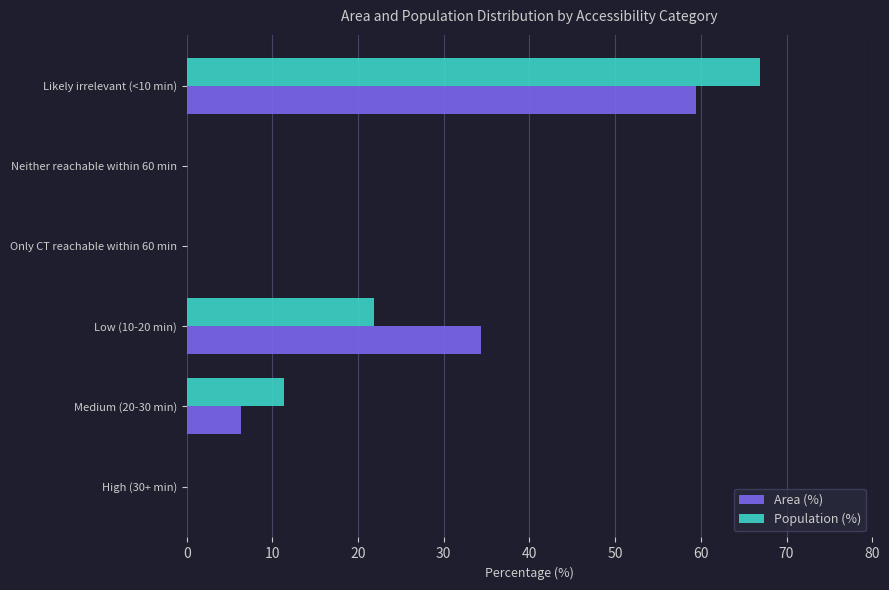

Is the value of Population (%) at Low (10-20 min) greater than the value of Area (%) at Low (10-20 min)?

No